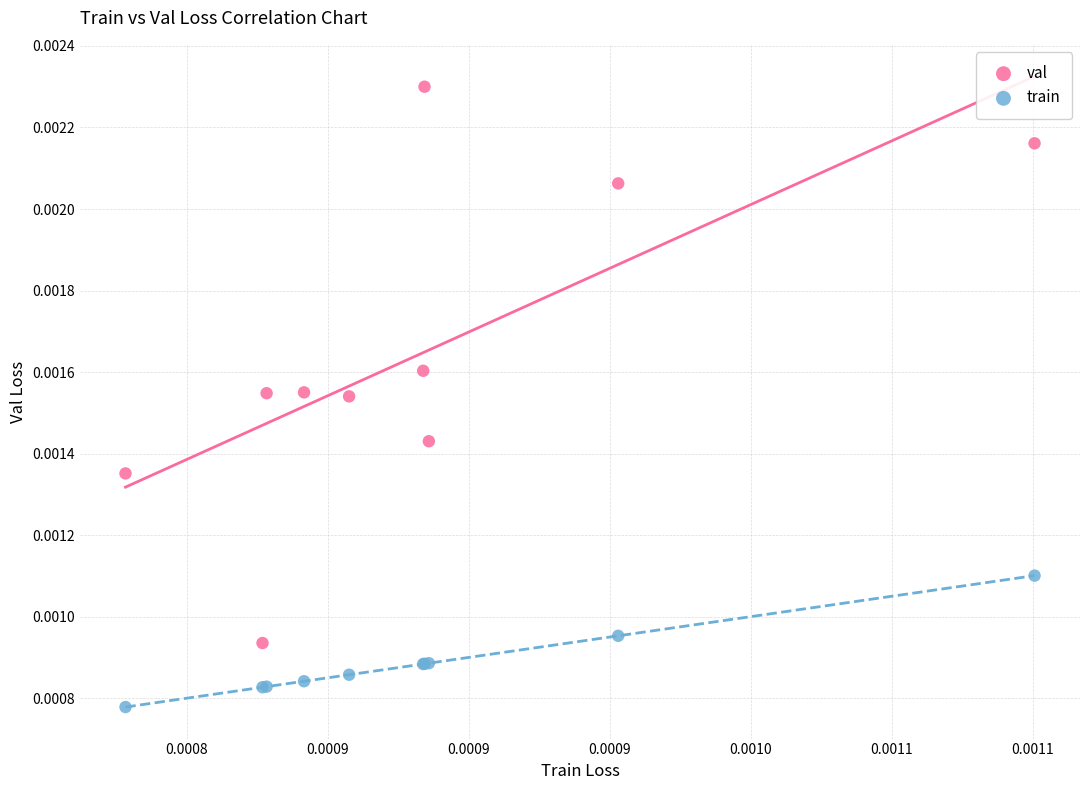

Which series reaches the minimum Y coordinate?

train